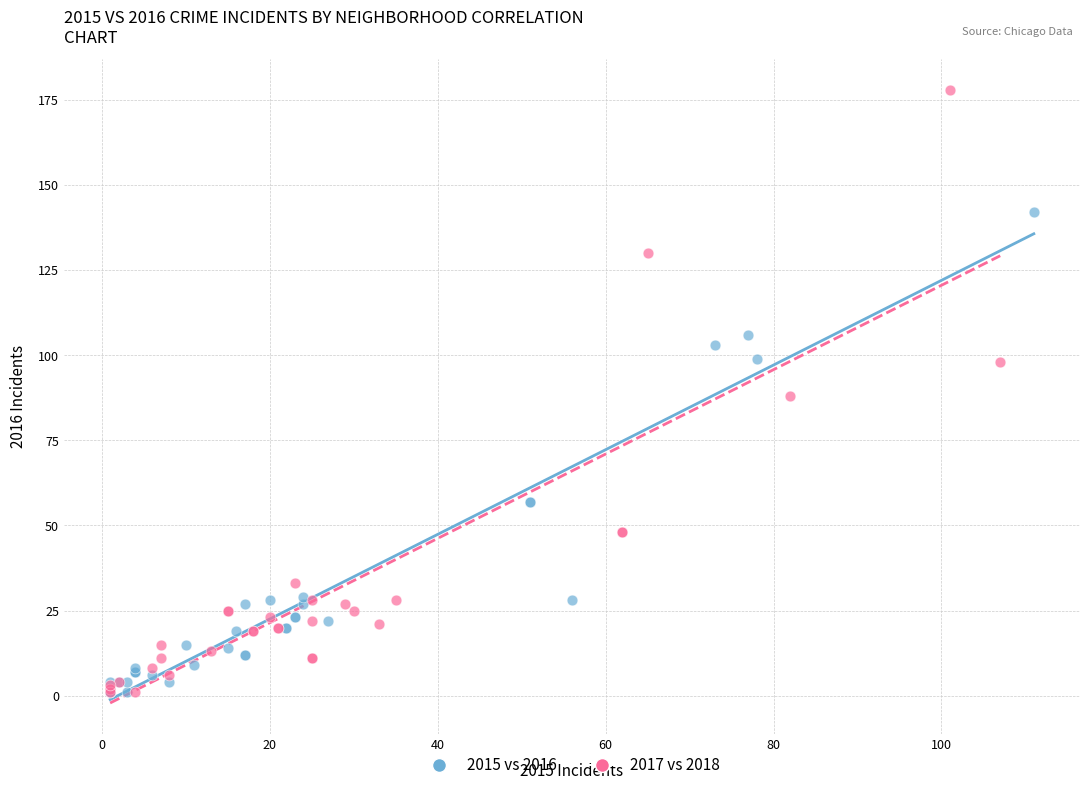

Which series contains the highest Y value?

2017 vs 2018